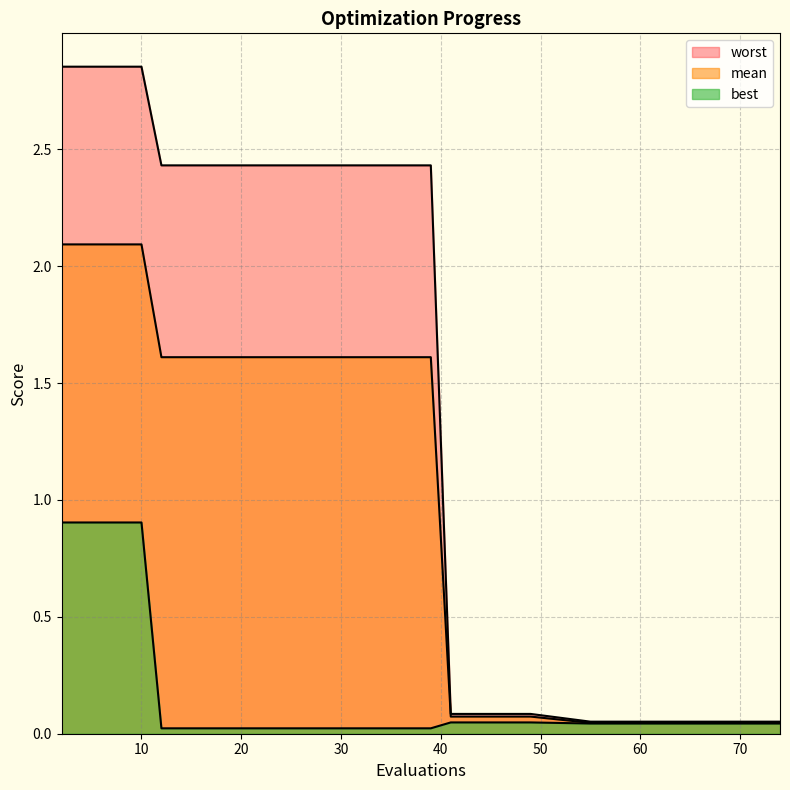

Is it true that worst equals 0.0 at 49?

False